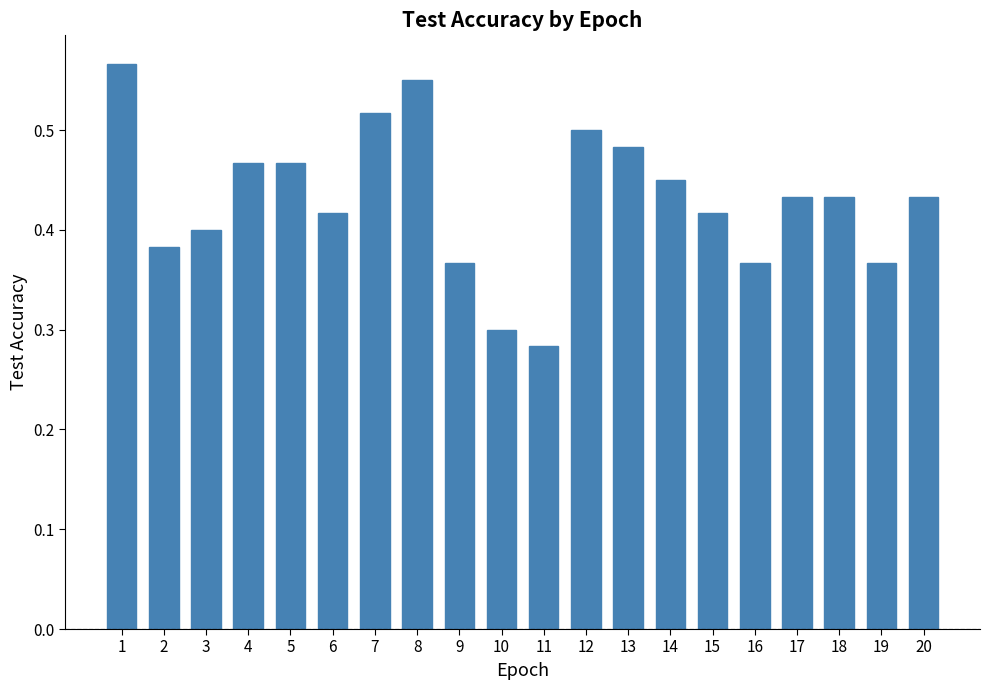

Count the values in the range 0 to 1.

20